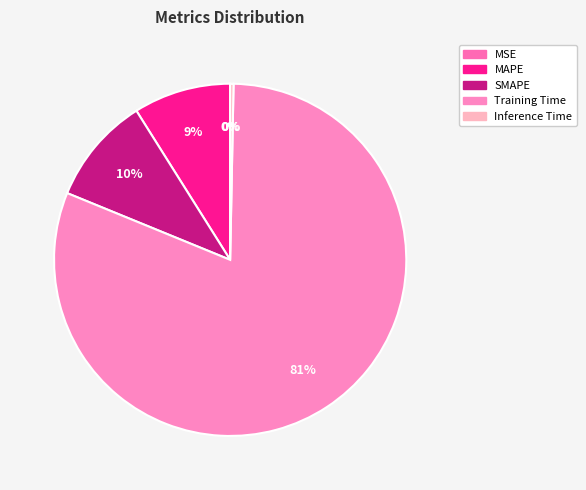

What is the change in value from SMAPE to Inference Time?

-0.2